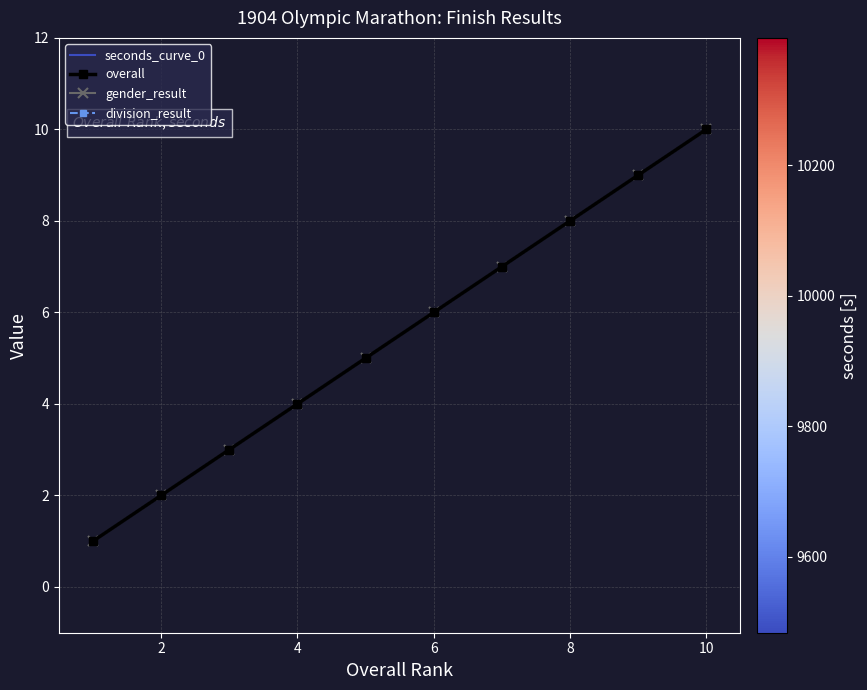

How many lines are shown in the chart?

4